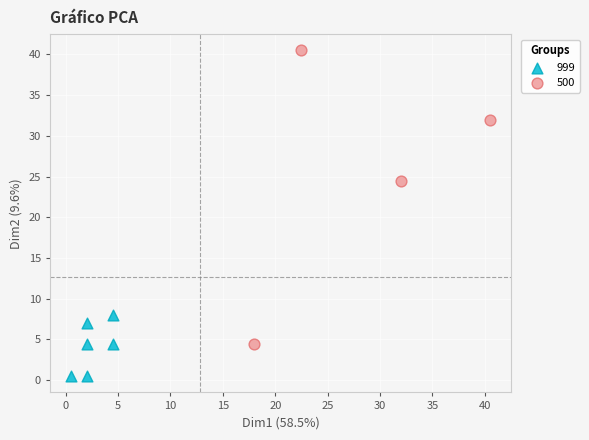

Which series reaches the maximum Y coordinate?

500